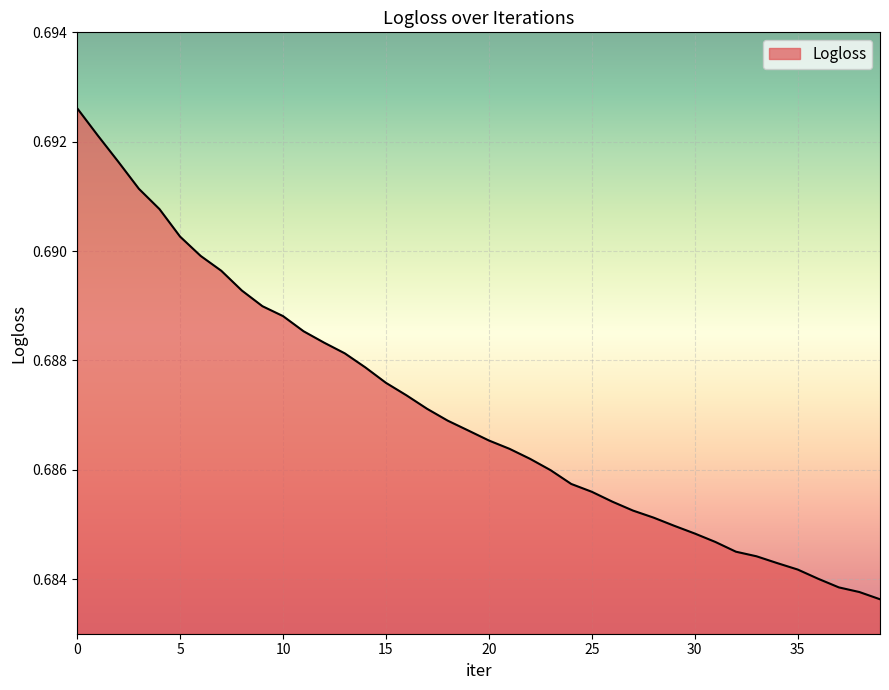

At which category does the chart reach its minimum across all series?

39